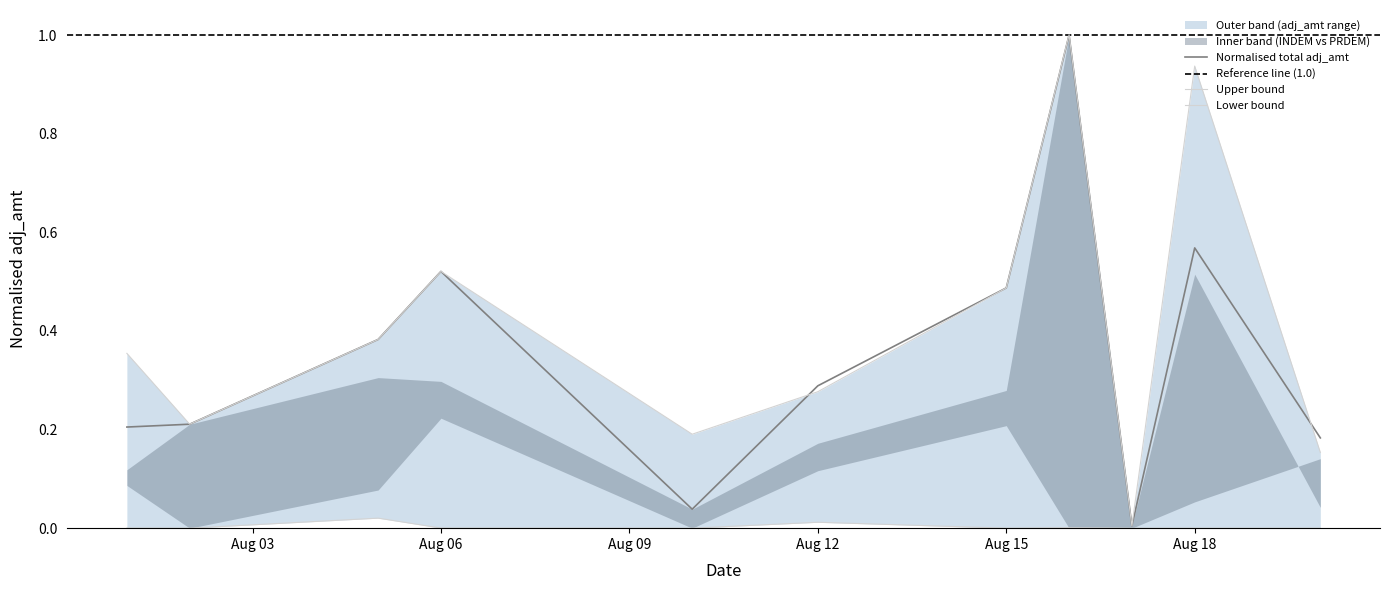

What is the difference between the adj_amt_upper values at 2024-08-18 and 2024-08-20?

0.8